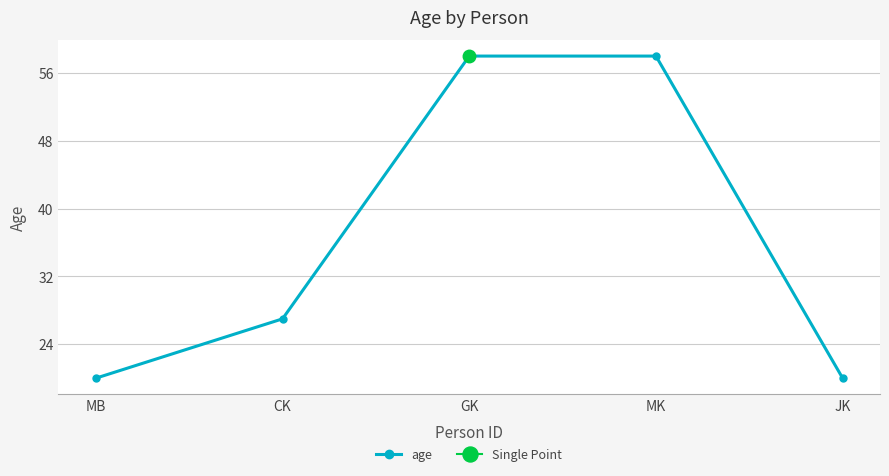

The value at CK is 27. True or false?

True